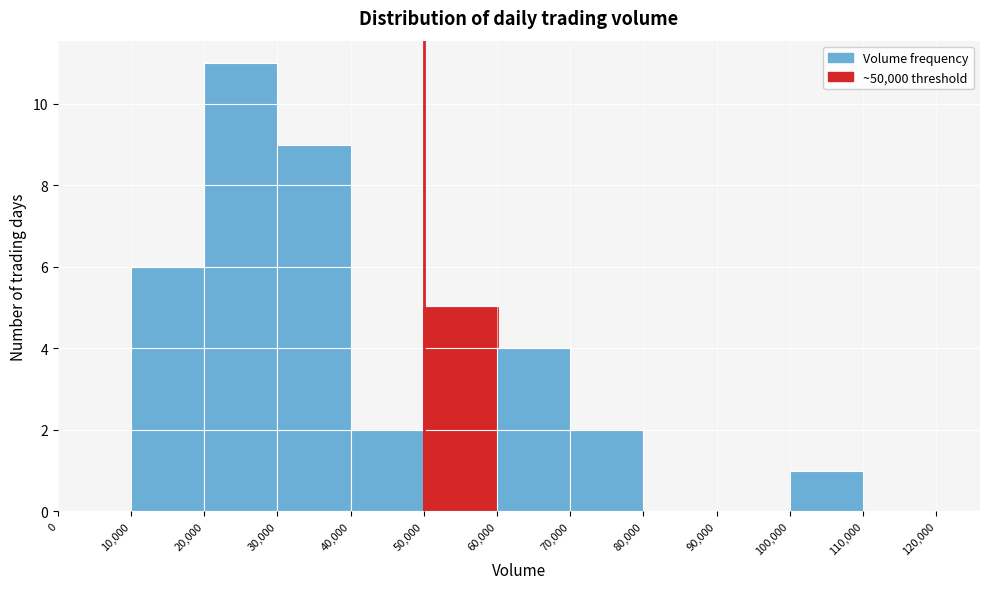

Reading left to right, transcribe this chart: for each bar, give the range it covers on the x-axis and its height. The values are not printed on the chart, so give them approximately, as read against the axis.

0 to 10,000: 0
10,000 to 20,000: 6
20,000 to 30,000: 11
30,000 to 40,000: 9
40,000 to 50,000: 2
50,000 to 60,000: 5
60,000 to 70,000: 4
70,000 to 80,000: 2
80,000 to 90,000: 0
90,000 to 100,000: 0
100,000 to 110,000: 1
110,000 to 120,000: 0